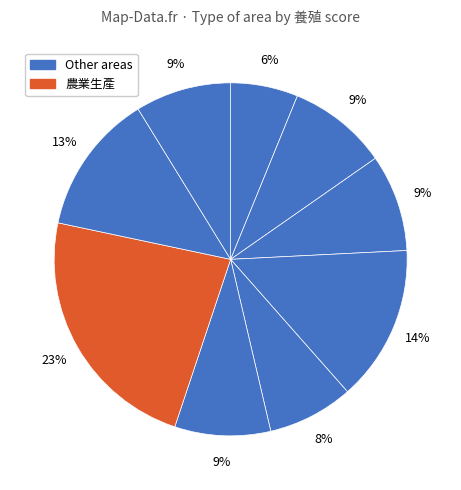

How many segments does this pie chart have?

9